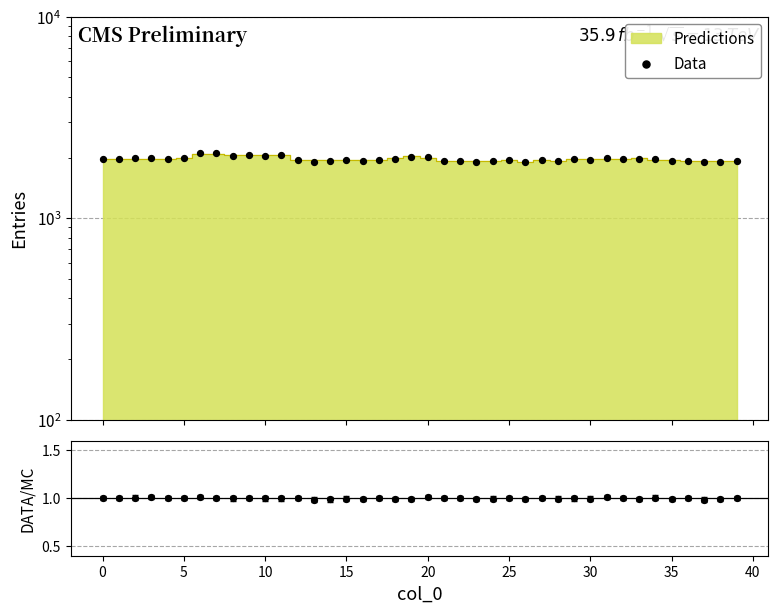

Which series has the largest total across all categories?

Data